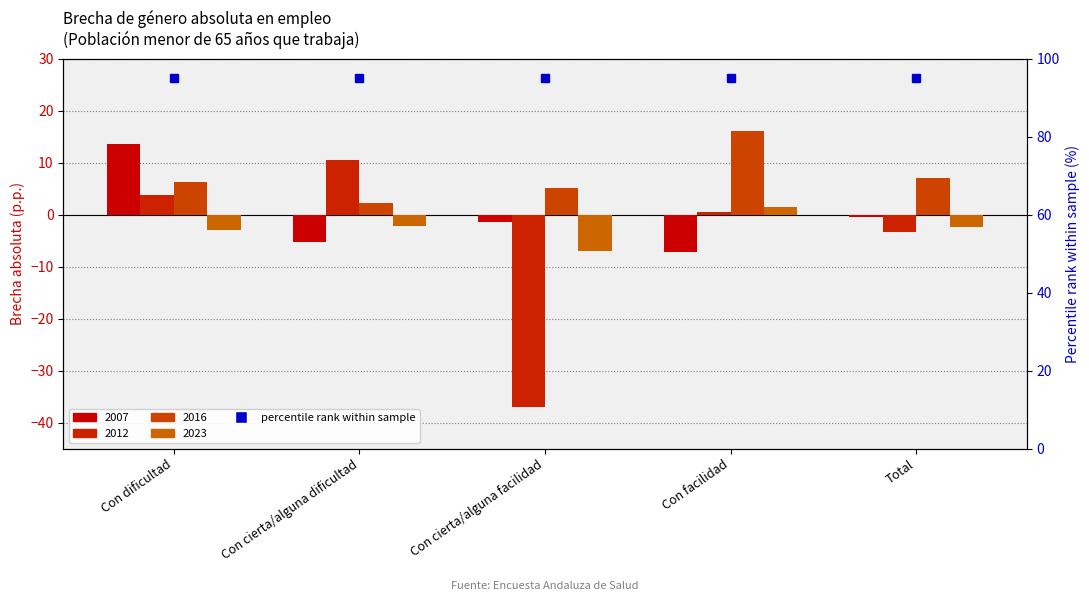

The value of 2023 at Con dificultad is -4.4. True or false?

False